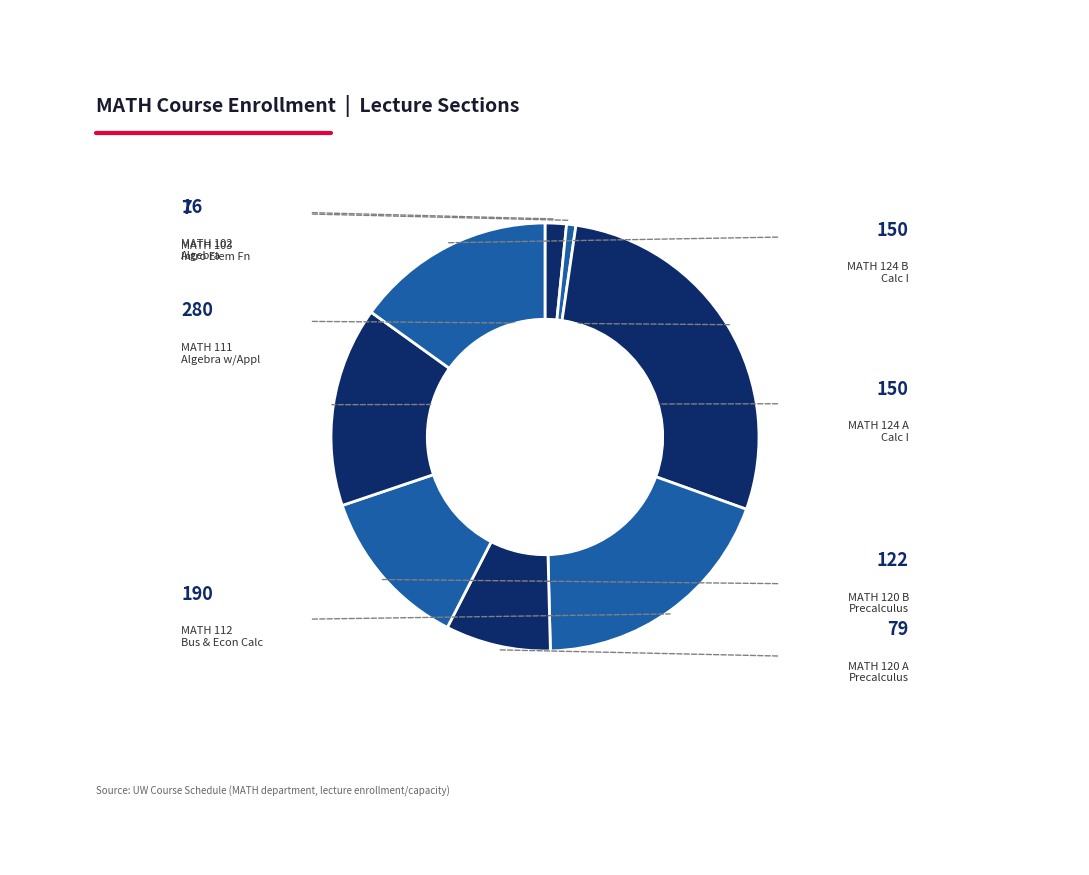

Does any single category account for the majority?

No